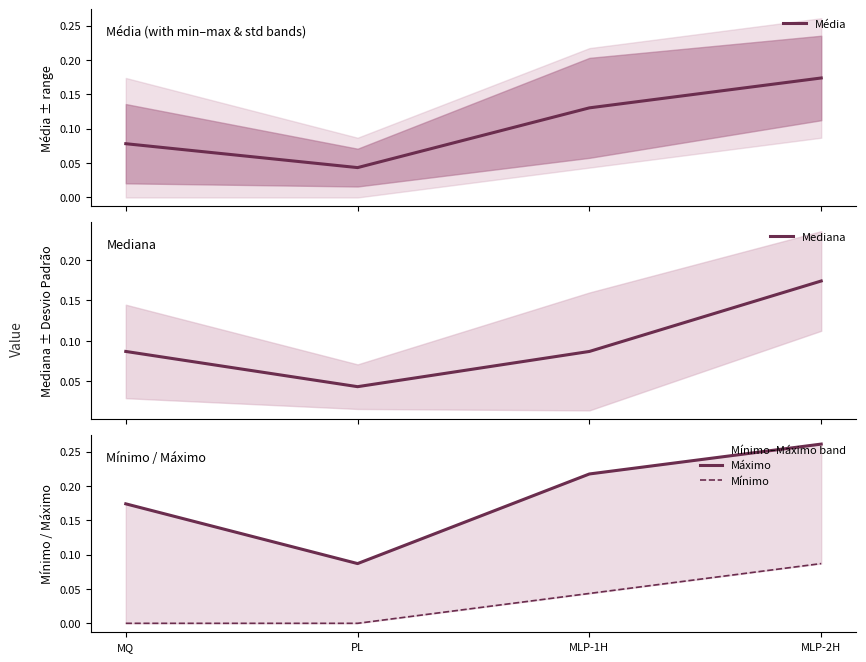

Rank the series by their maximum value, from highest to lowest.

Máximo, Média, Mediana, Mínimo